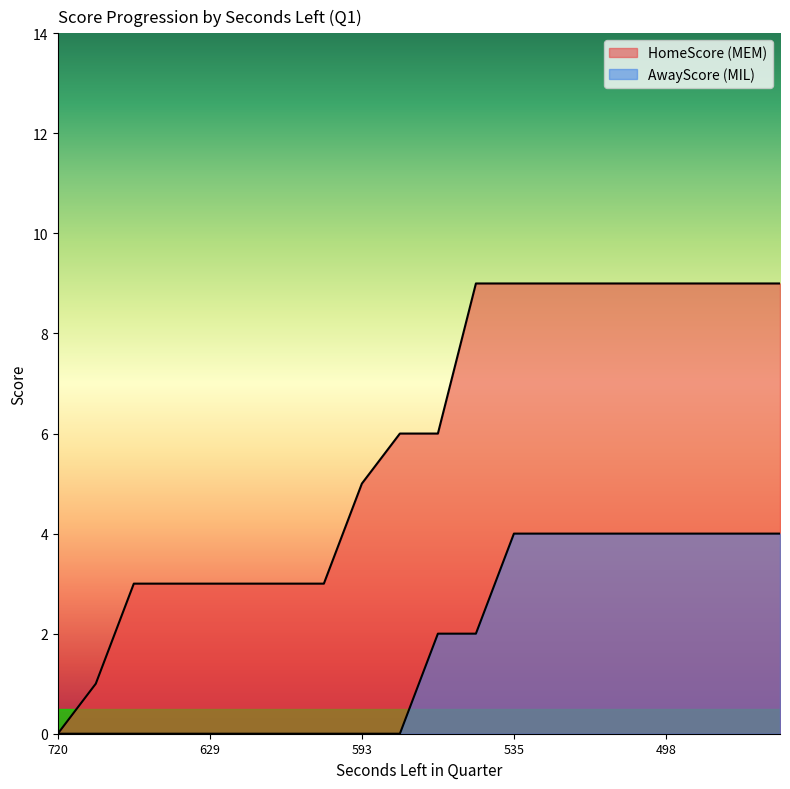

True or false: AwayScore and HomeScore intersect in this chart.

False